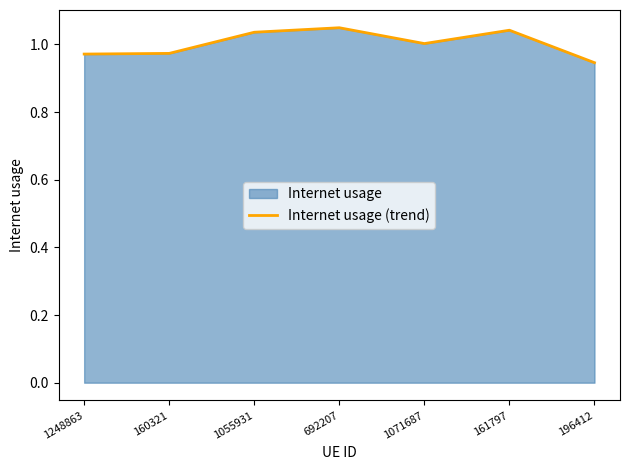

True or false: the data shows 1.0 at 1071687.

True